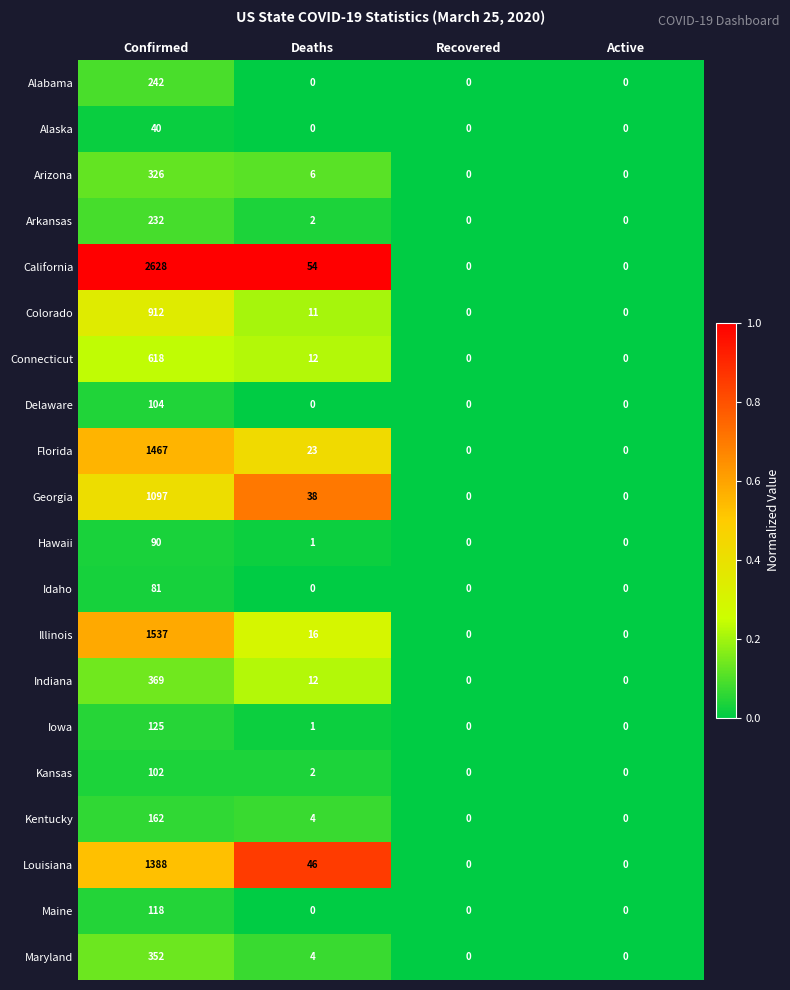

What is the average value of the Idaho series?

20